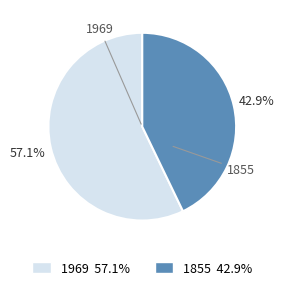

Rank the categories by value from lowest to highest.

1855, 1969